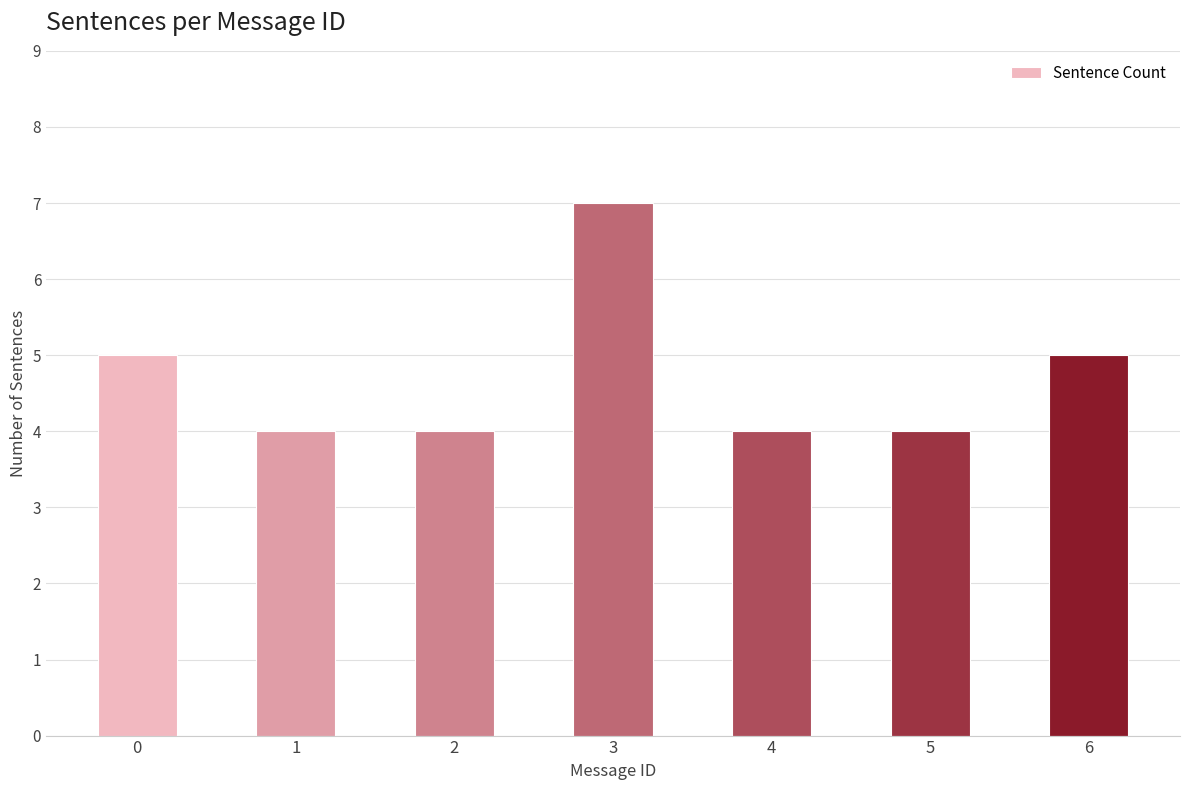

What is the difference between the maximum and minimum values?

3